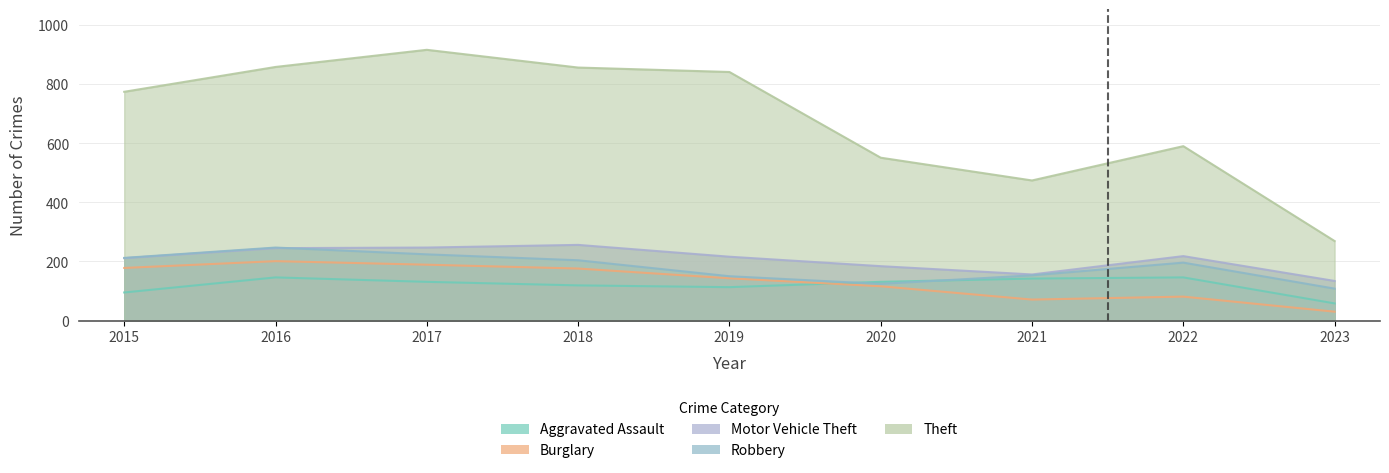

True or false: Theft has a value of 763 at 2021.

False